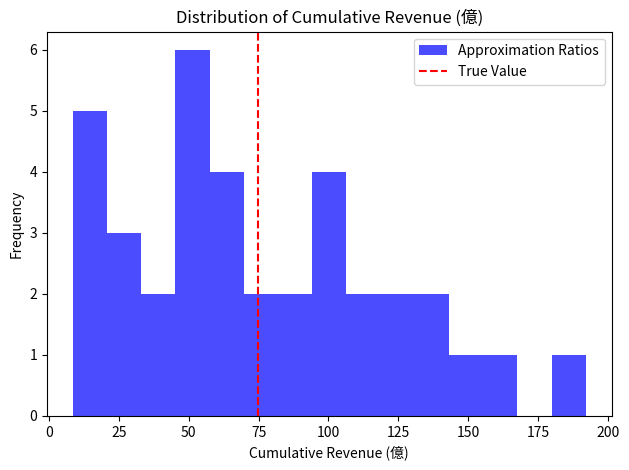

Around what value on the x-axis is the tallest bar? Give the approximate position of its centre, as read against the axis.

50